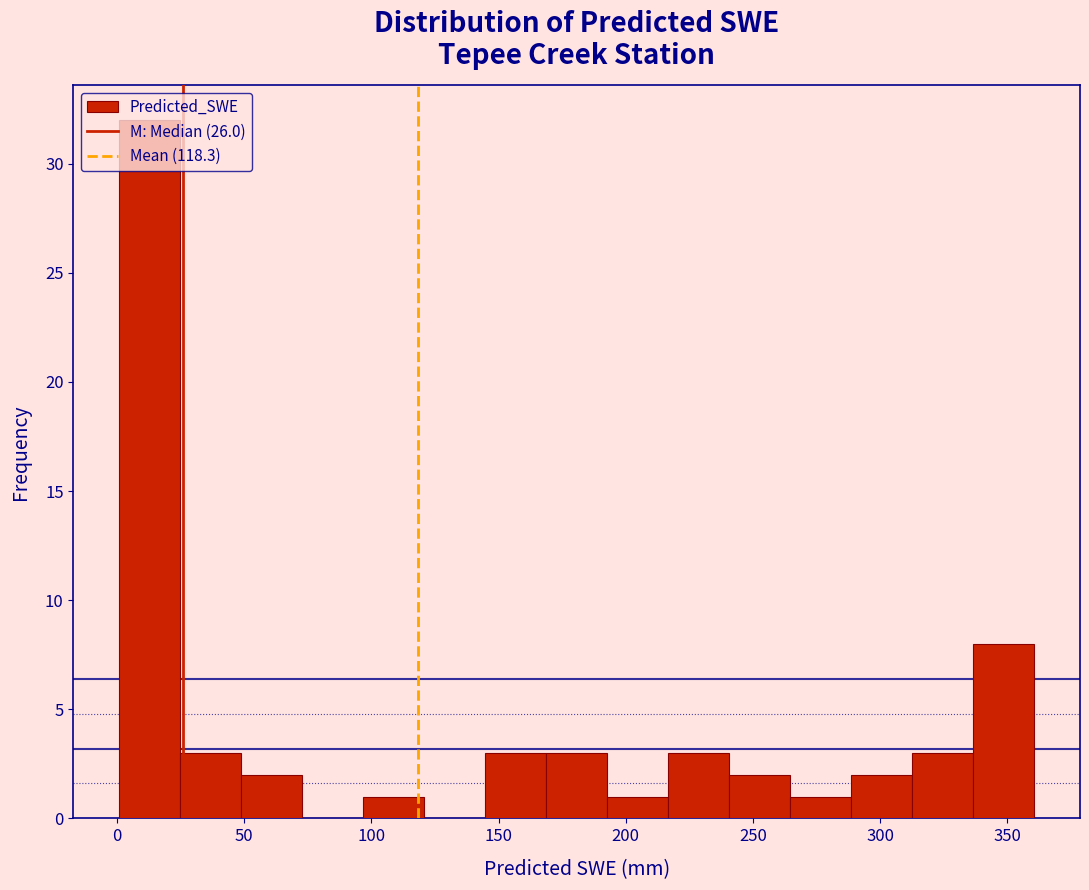

Reading left to right, list every bar in this chart as the range it spans on the x-axis followed by its height. Neither the bar edges nor the heights are printed on the chart, so give them approximately, as read against the axes.

0 to 25: 32
25 to 50: 3
50 to 75: 2
75 to 95: 0
95 to 120: 1
120 to 145: 0
145 to 170: 3
170 to 195: 3
195 to 215: 1
215 to 240: 3
240 to 265: 2
265 to 290: 1
290 to 315: 2
315 to 335: 3
335 to 360: 8